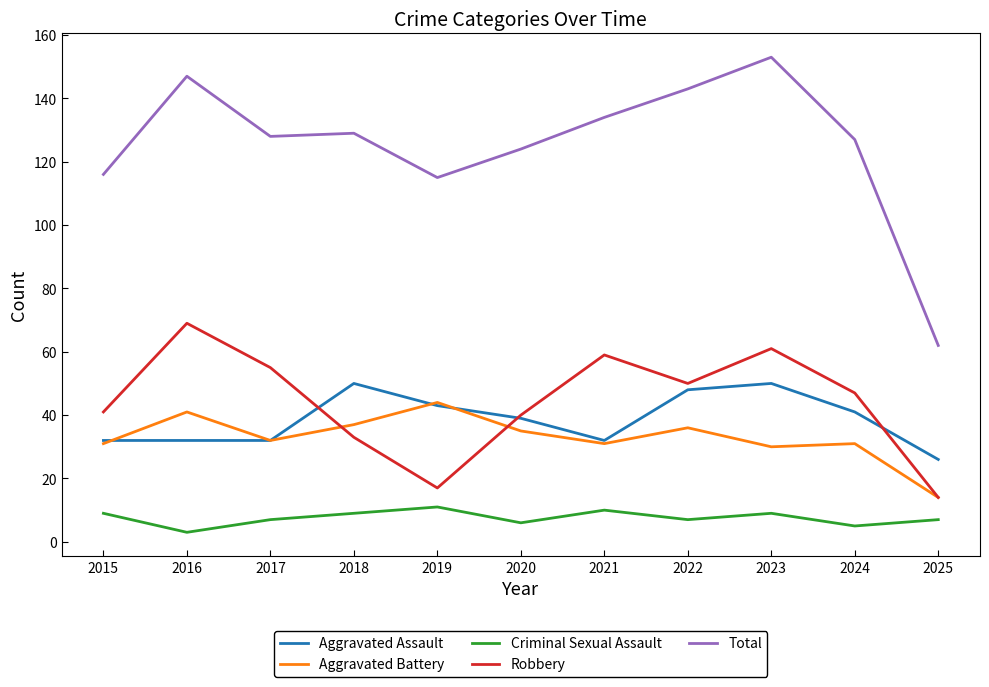

What is the spread (max minus min) of values at 2019?

104